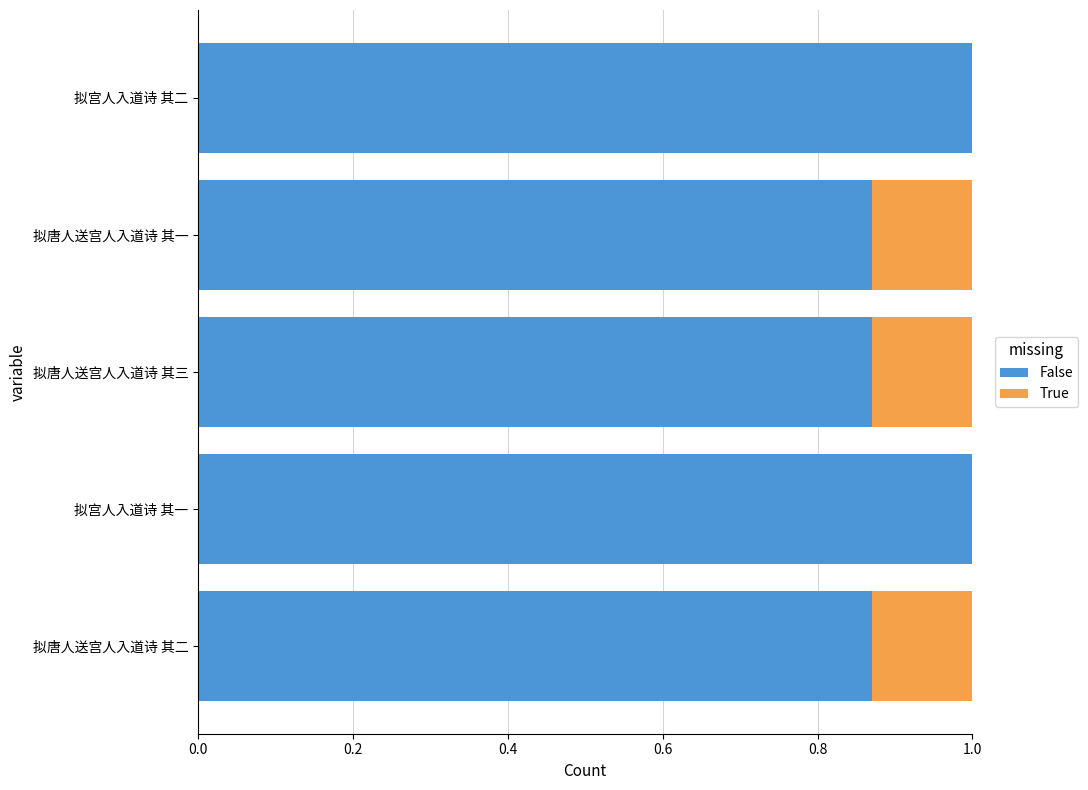

What is the total value across all series at 拟宫人入道诗 其二?

1.0